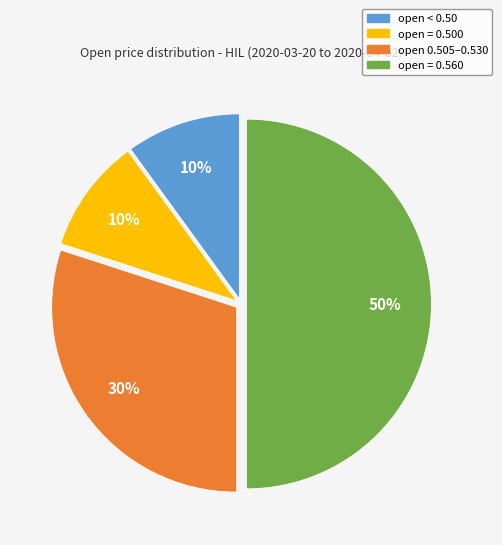

Count the number of slices in the pie.

4